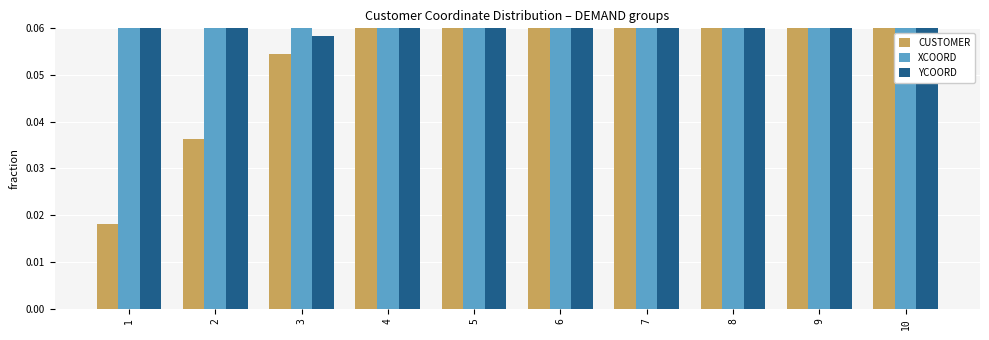

What is the total value across all series at 3?

0.2